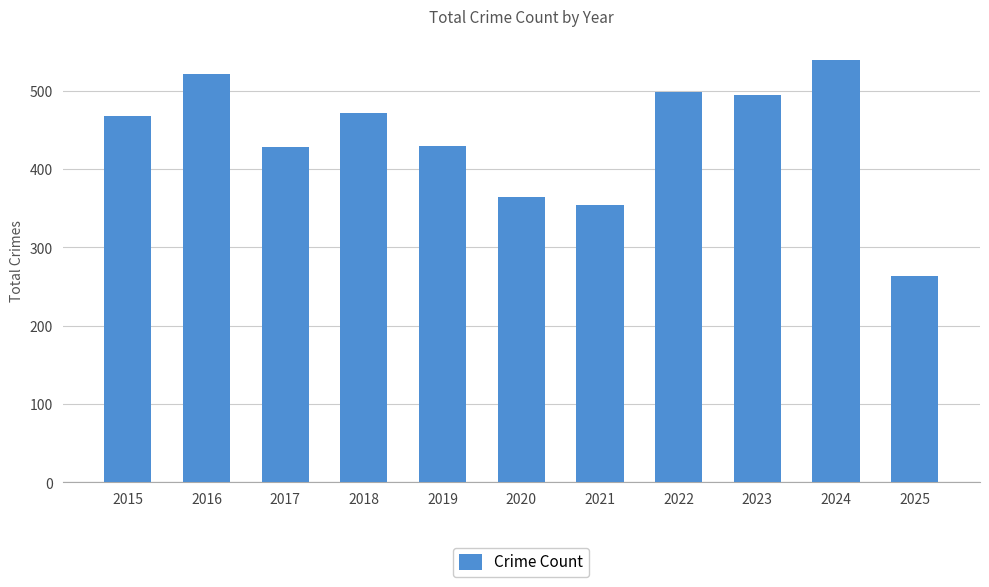

What is the value of the 6th bar from the left?

364